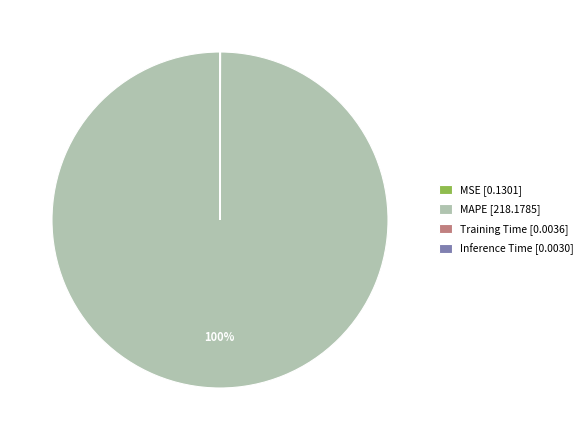

Is there any slice that represents more than half of the pie?

Yes